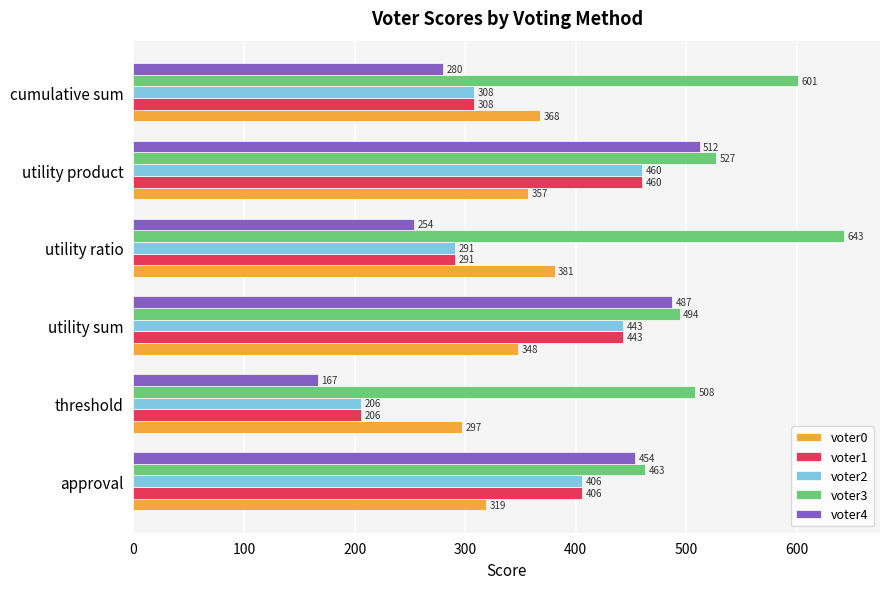

Is it true that voter1 equals 486 at cumulative sum?

False